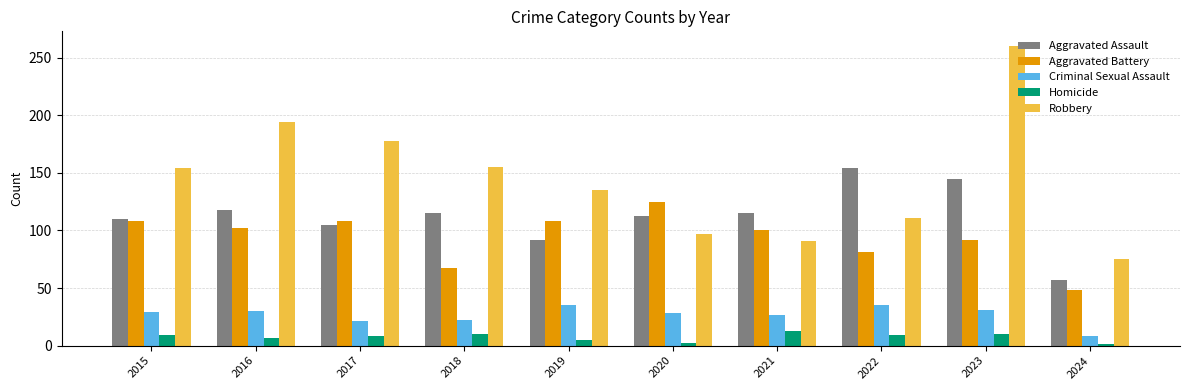

Rank the series at 2021 from highest to lowest value.

Aggravated Assault, Aggravated Battery, Robbery, Criminal Sexual Assault, Homicide